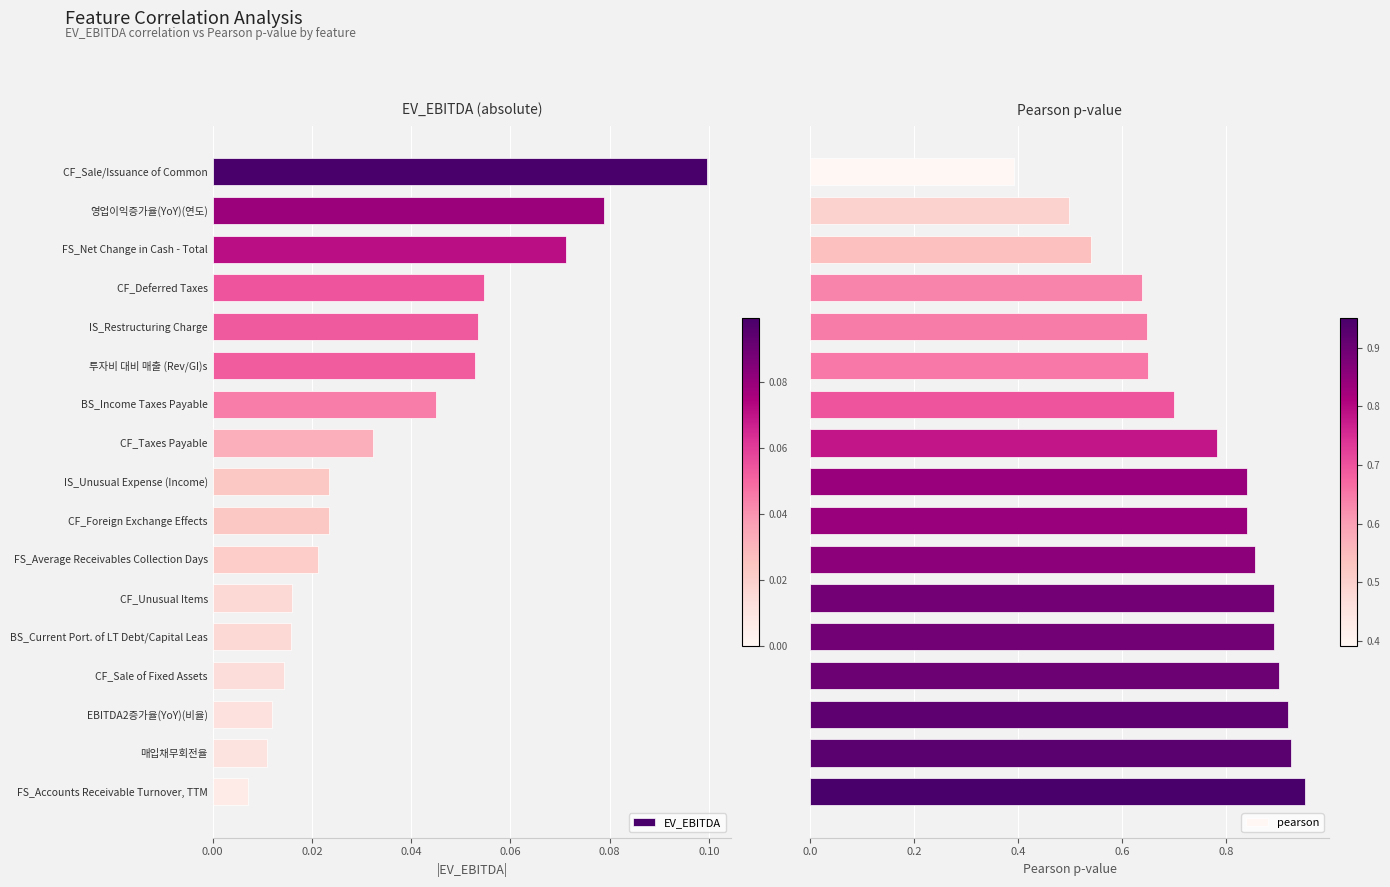

How many series are shown in this chart?

2